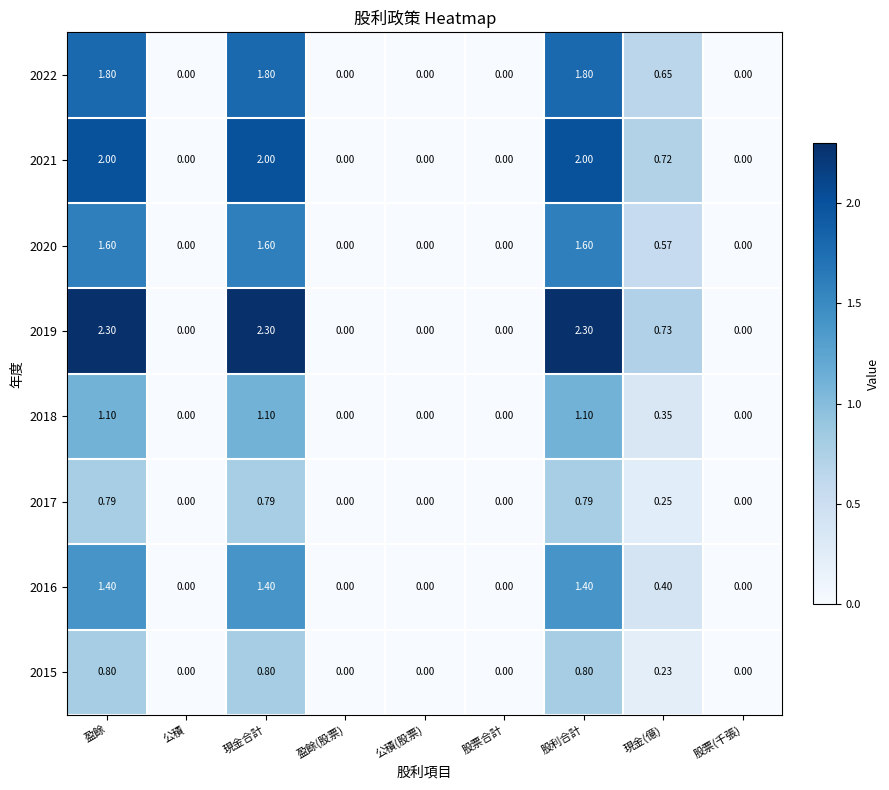

Which series has the widest spread of values?

2019